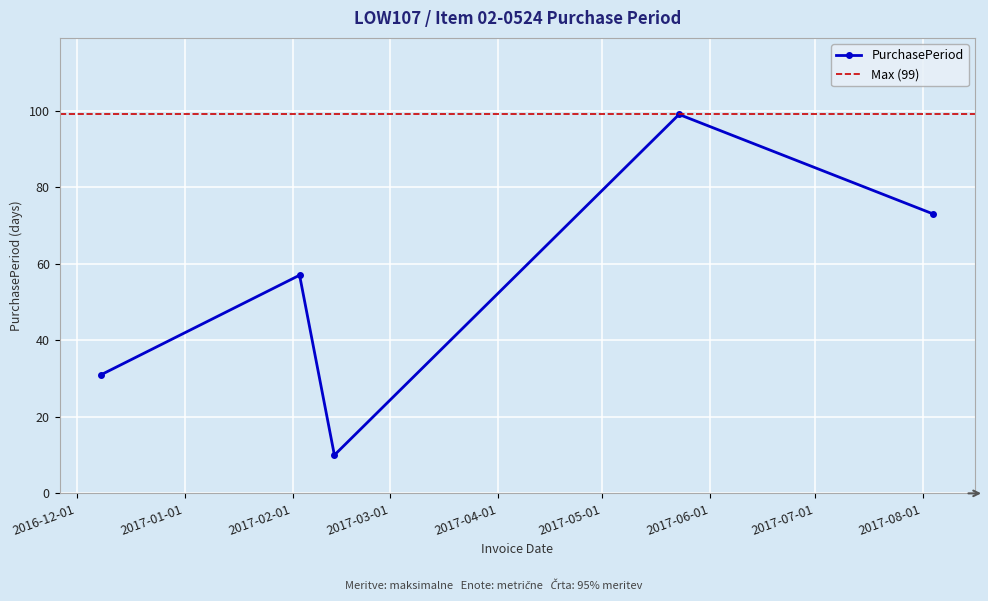

List the labels in order of value, largest first.

2017-05-23, 2017-08-04, 2017-02-03, 2016-12-08, 2017-02-13